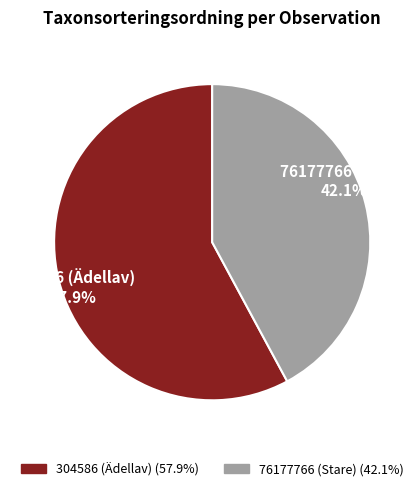

How much of the chart is everything except 76177766 (Stare)?

57.9%